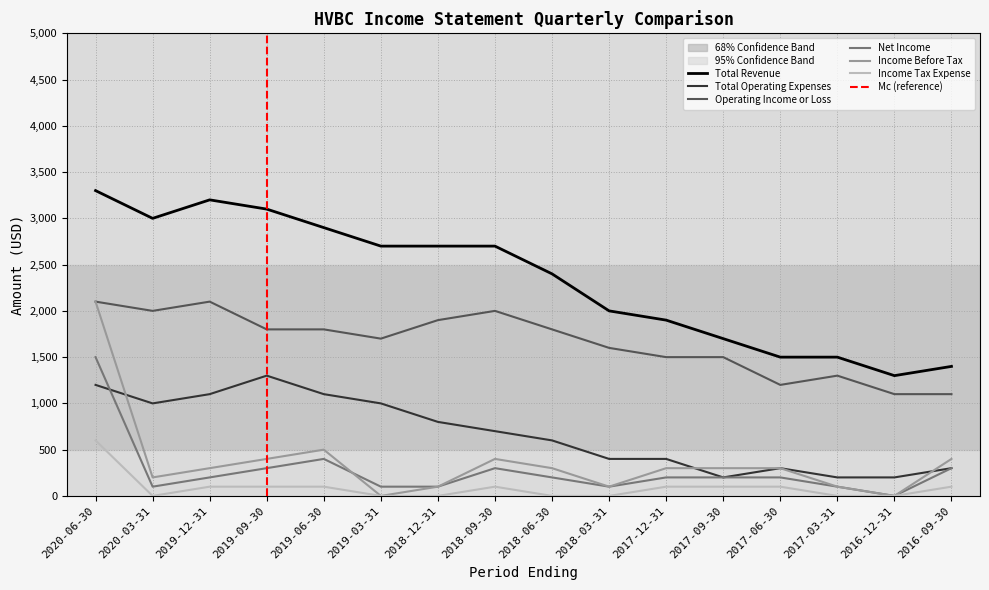

True or false: Operating Income or Loss and Total Revenue intersect in this chart.

False